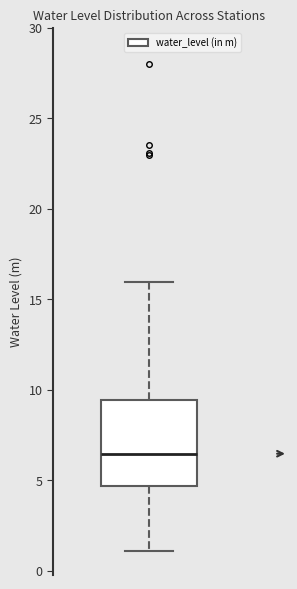

Read this box plot against the y-axis: the position of the median line, the range covered by the box, and the ends of both whiskers. The values are not printed on the chart, so give them approximately, as read against the axis.

median 6.5, box 4.5 to 9.5, whiskers 1.0 to 16.0